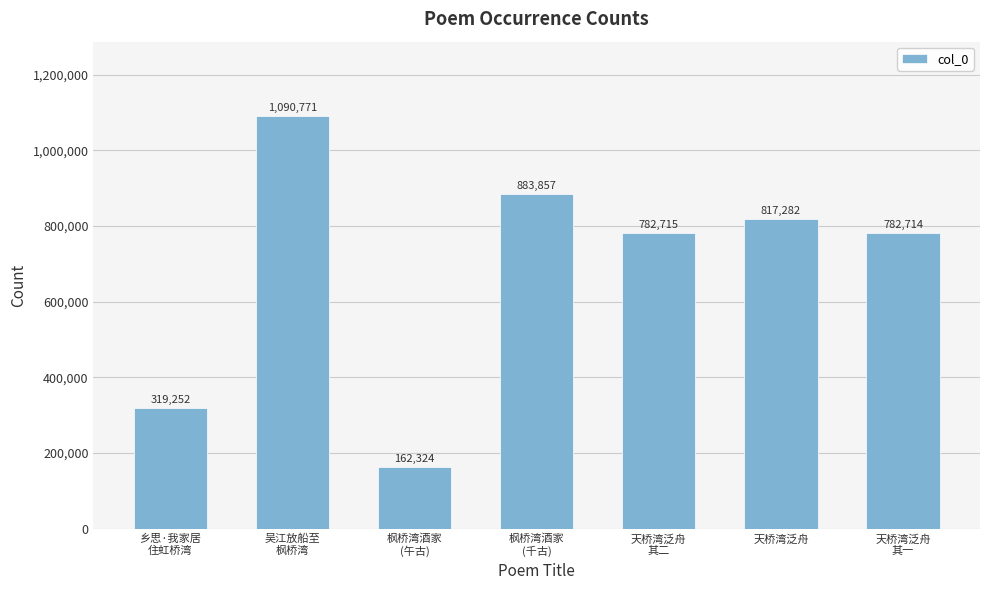

What position from the right is 天桥湾泛舟?

2